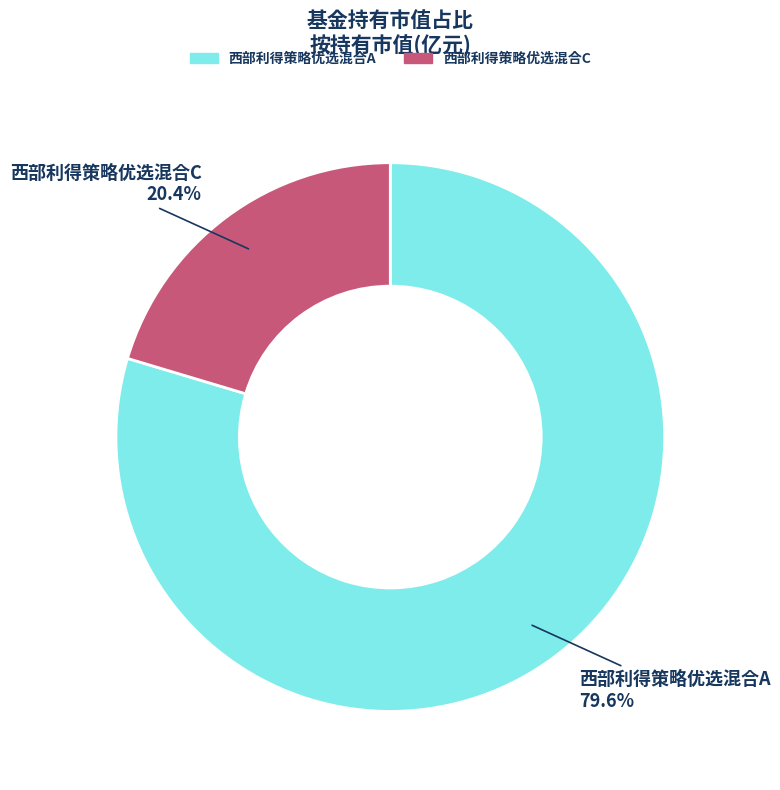

Is there any slice that represents more than half of the pie?

Yes